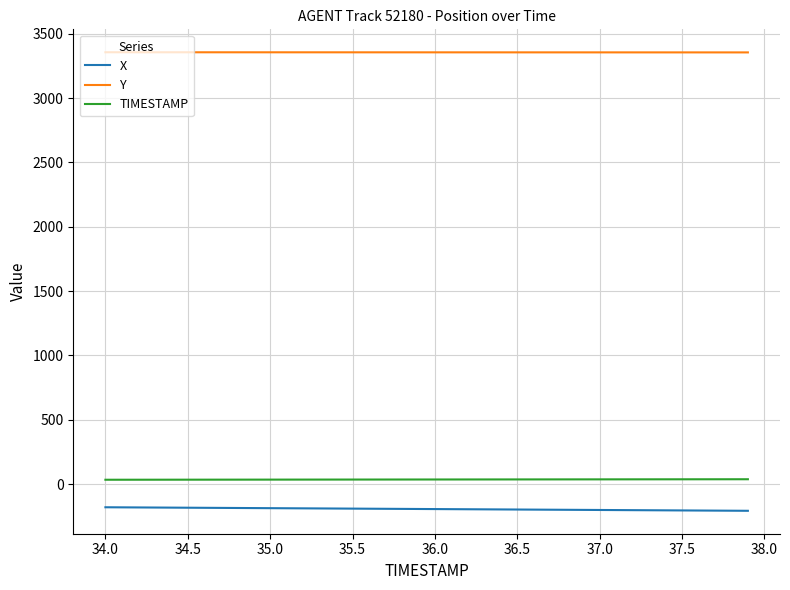

True or false: Y and X intersect in this chart.

False